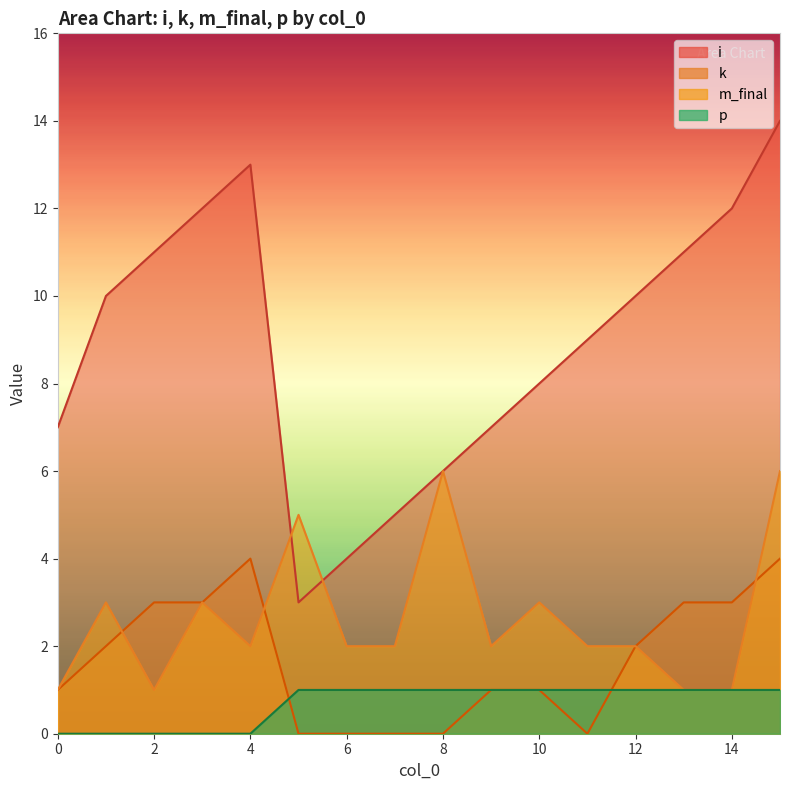

How many values in the i series exceed 10?

6